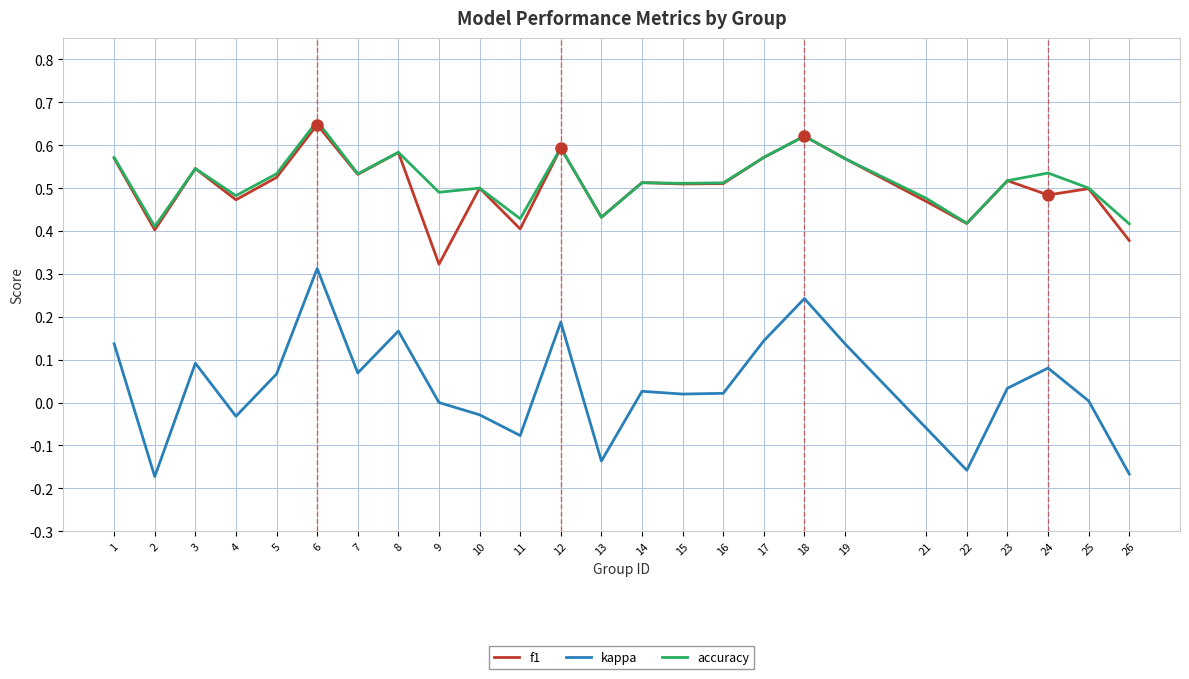

What is the sum of the f1 values at 1 and 9?

0.9